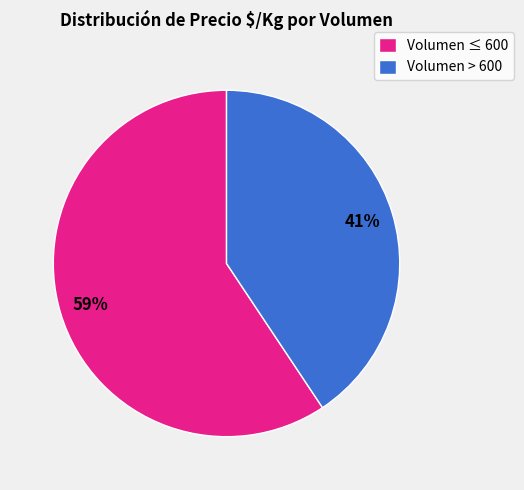

To the nearest percent, what is the average slice percentage?

50%